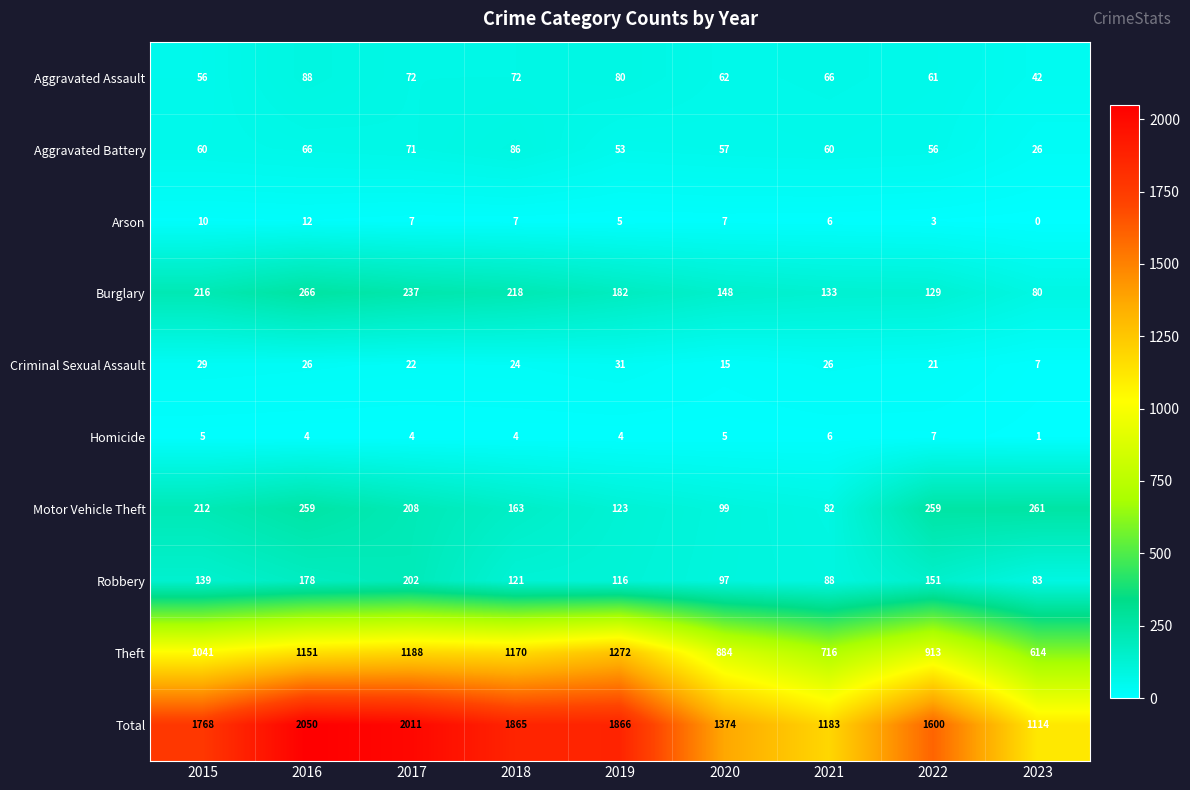

What is the maximum value shown in the chart?

2050